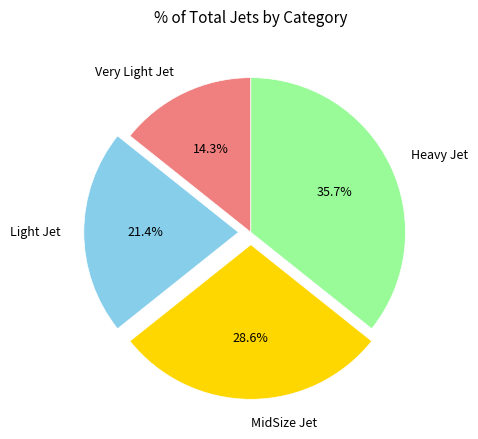

Count the number of slices in the pie.

4